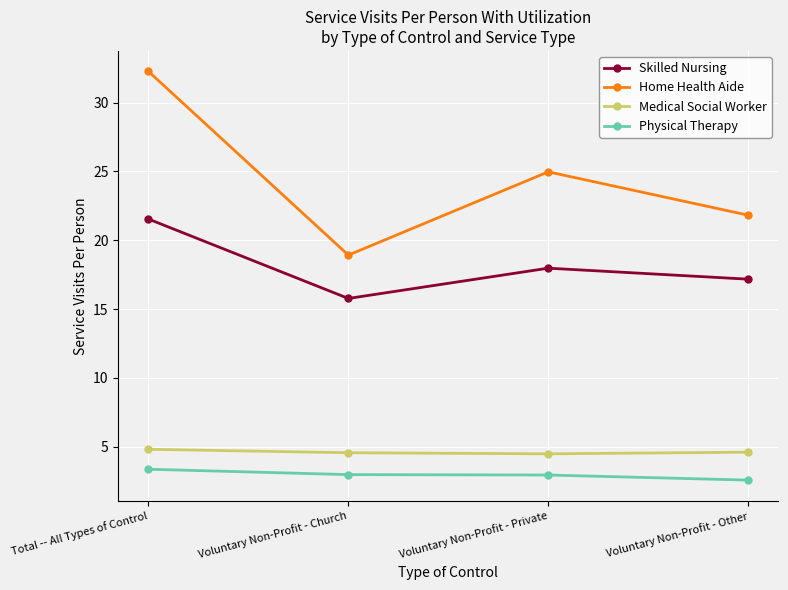

At which label does Skilled Nursing reach its minimum?

Voluntary Non-Profit - Church